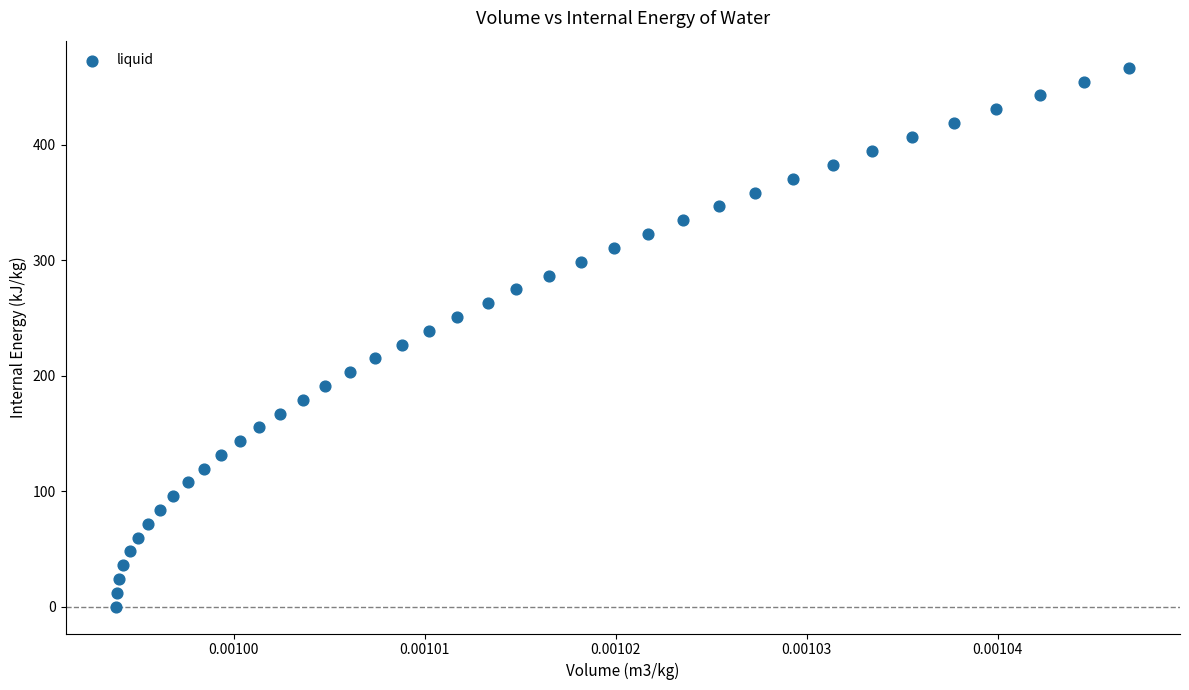

What is the range of Y values (max minus min)?

466.6